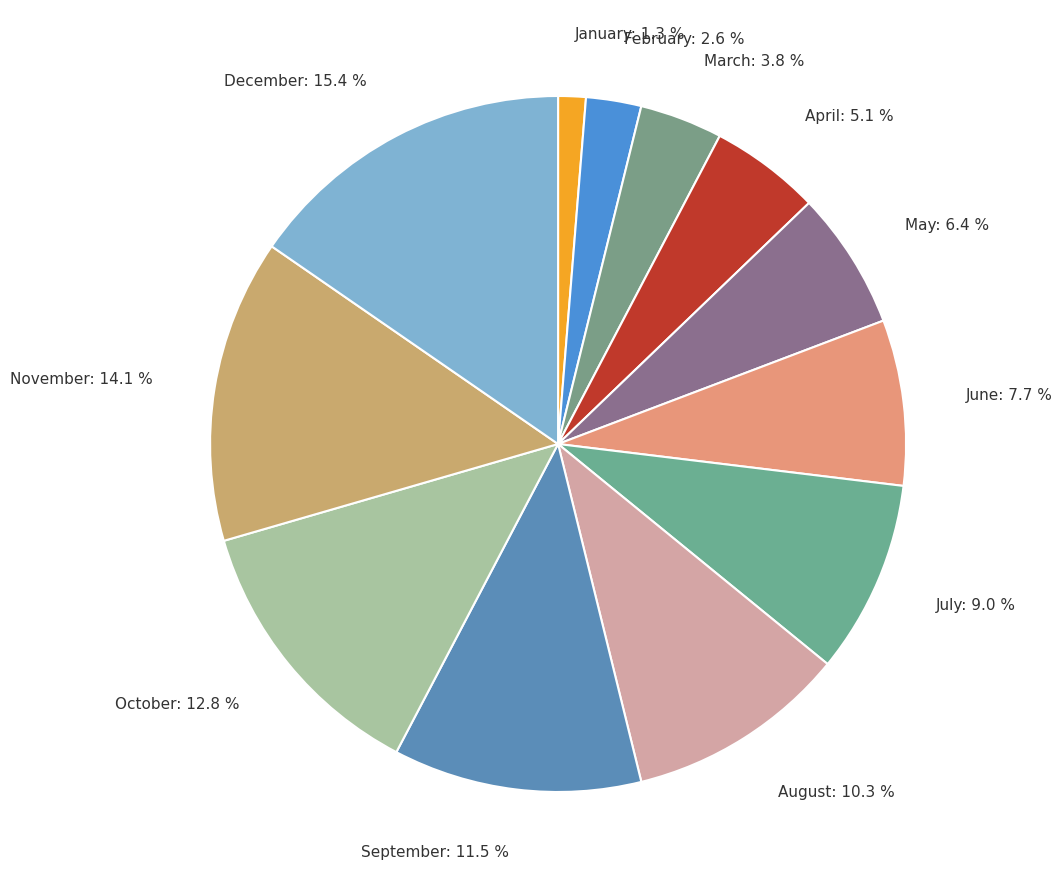

What portion of the pie excludes August?

89.7%